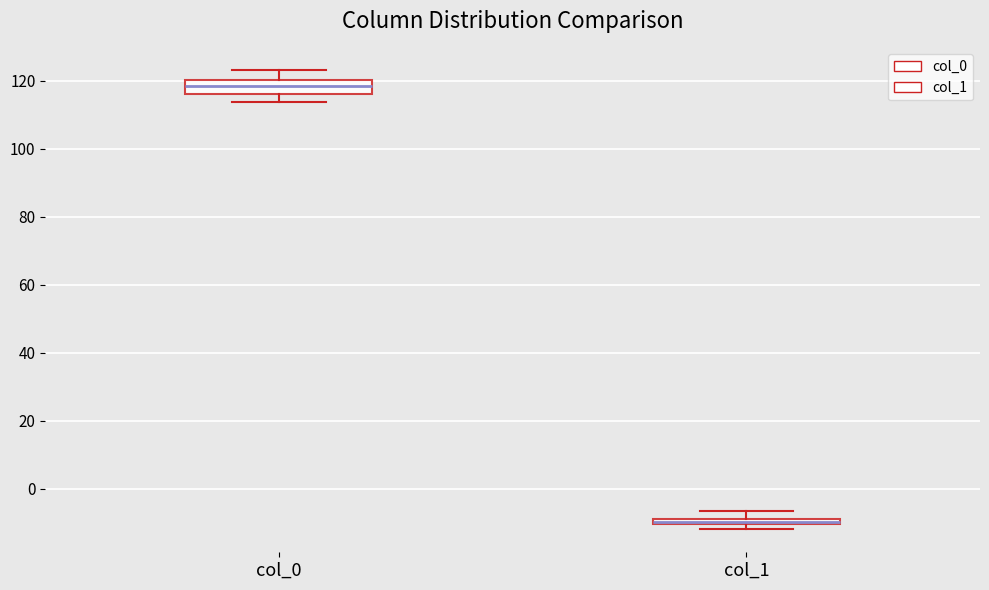

Which box's median line is the highest?

col_0